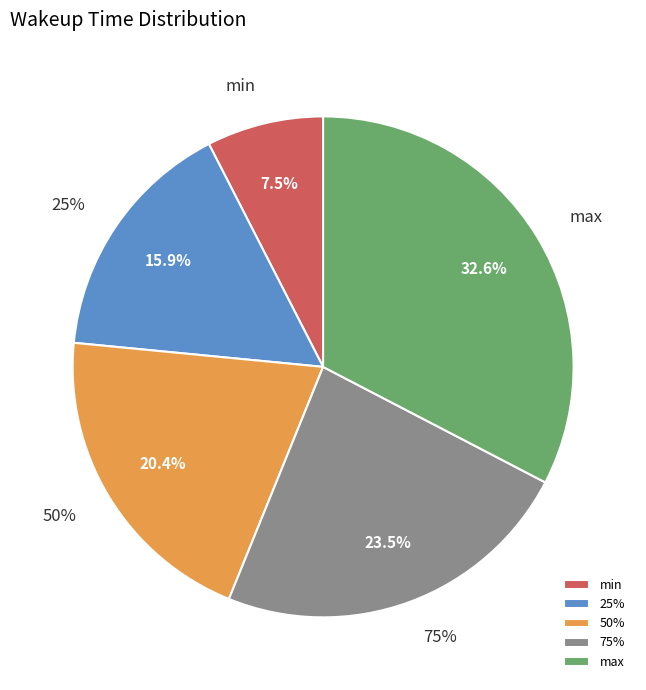

True or false: 25% accounts for 16% of the total.

True